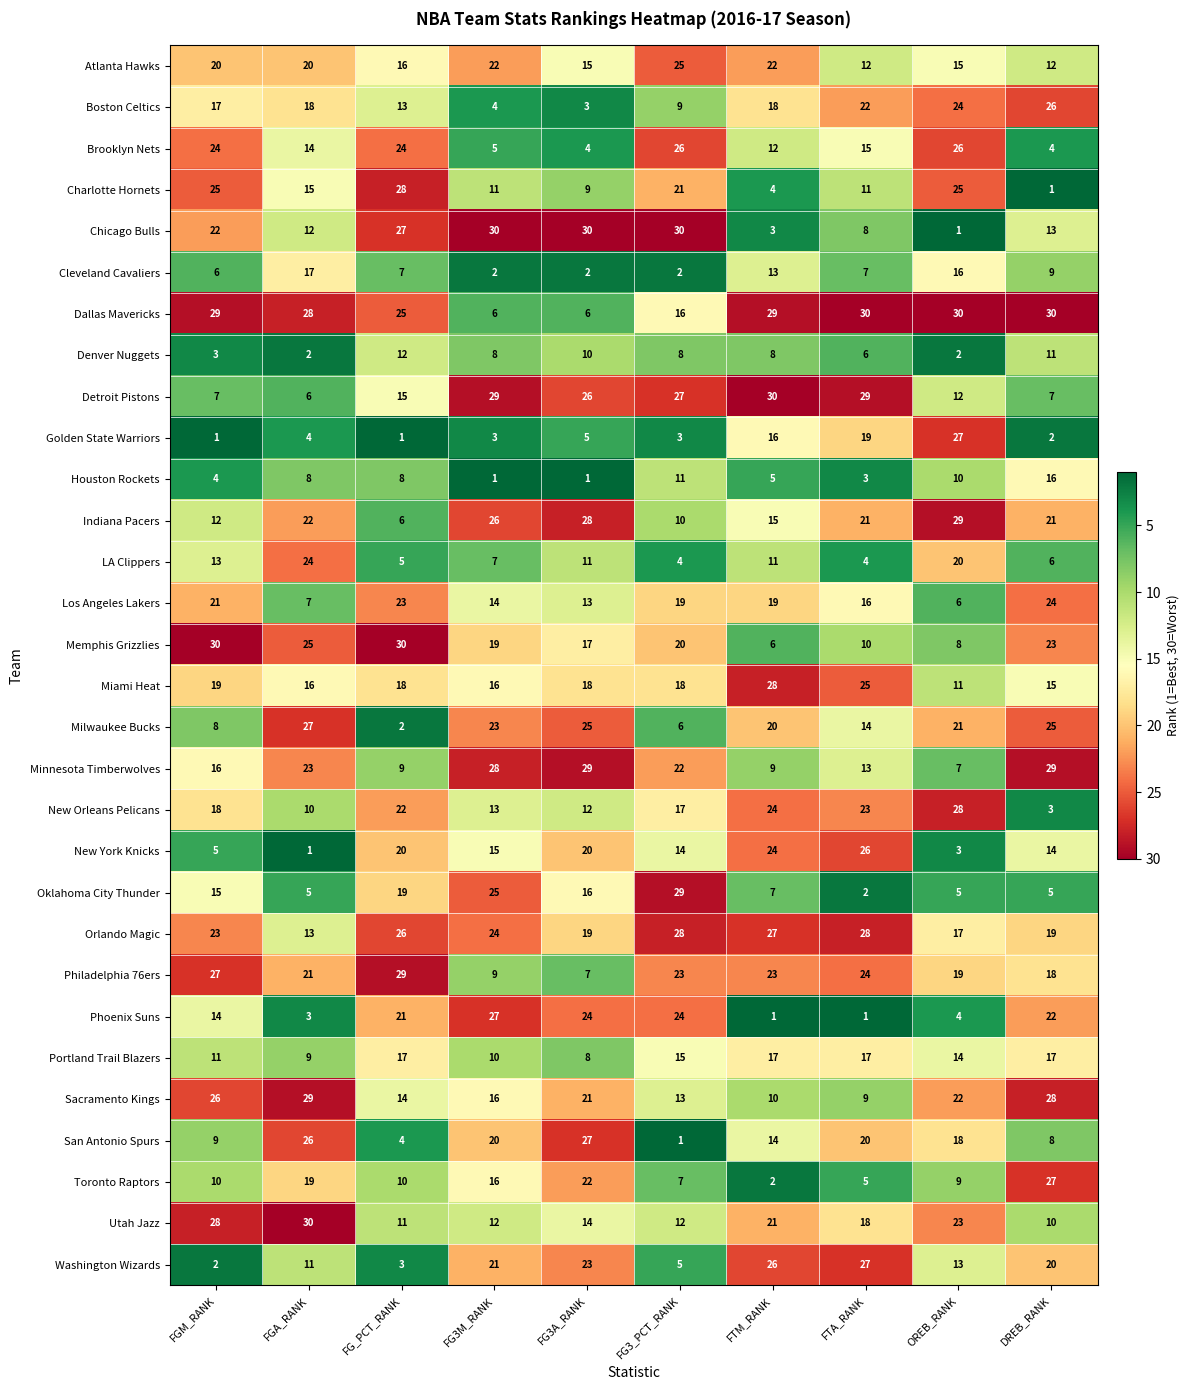

What value does the Washington Wizards series have at FG3M_RANK?

21